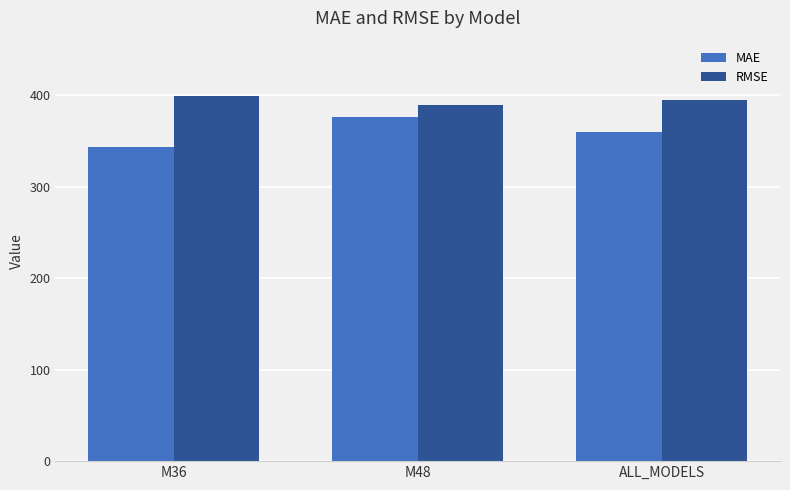

How many values in the MAE series are below 359?

1